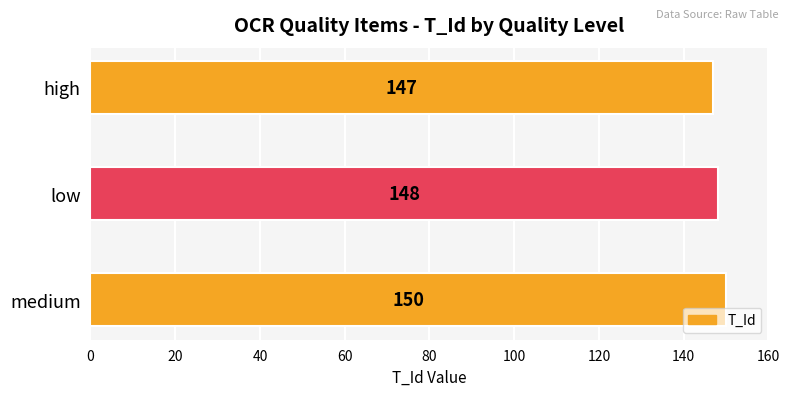

Are the bars grouped side by side (vs. stacked)?

No